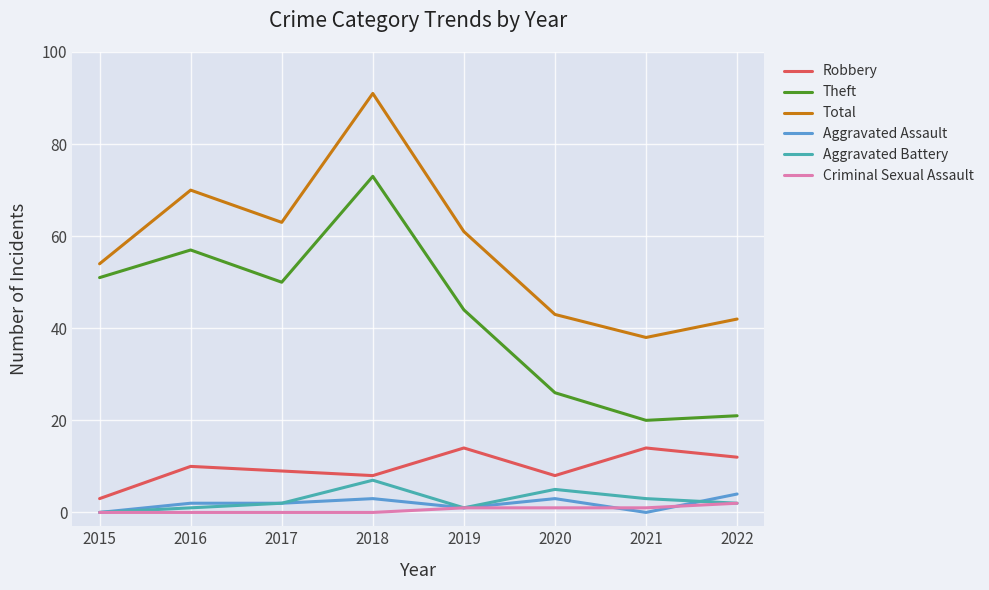

Which series changed the most between 2018 and 2019?

Total